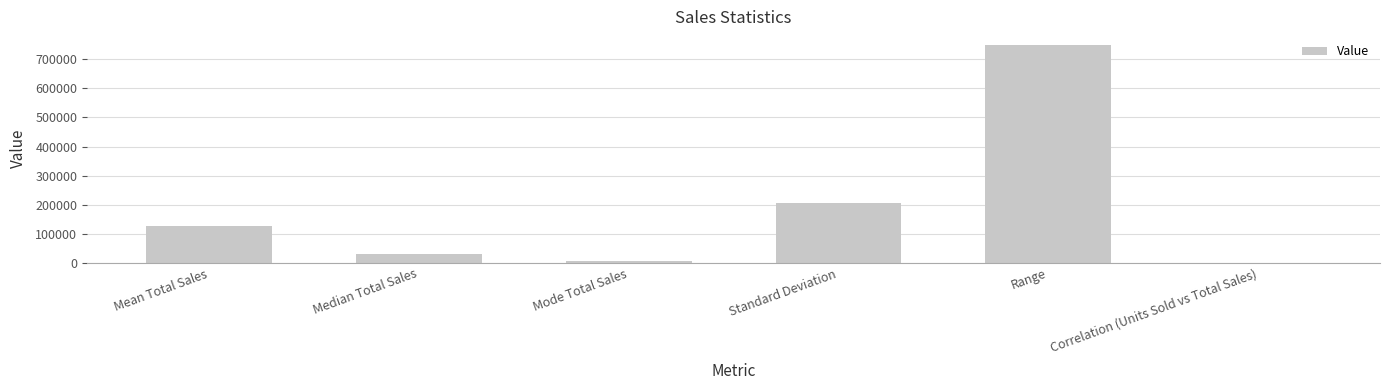

Are the bars horizontal?

No